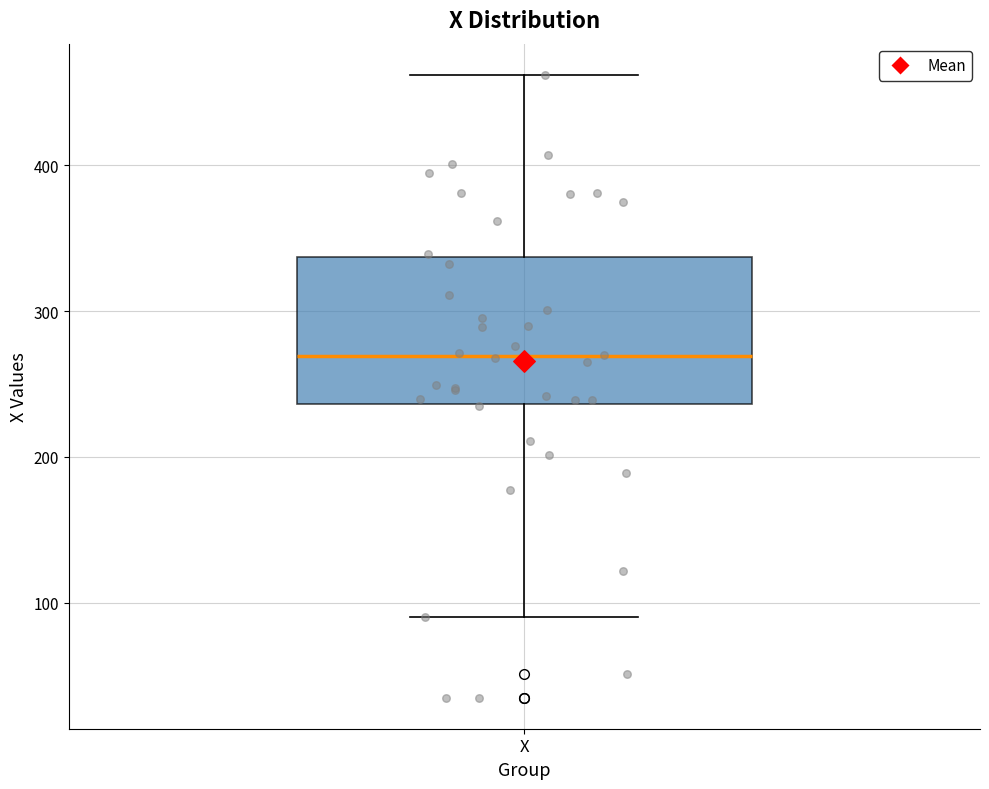

Transcribe this box plot: give where the median line is, the range the box spans, and where the two whiskers end, as read against the y-axis. The values are not printed on the chart, so give them approximately, as read against the axis.

median 270, box 240 to 340, whiskers 90 to 460